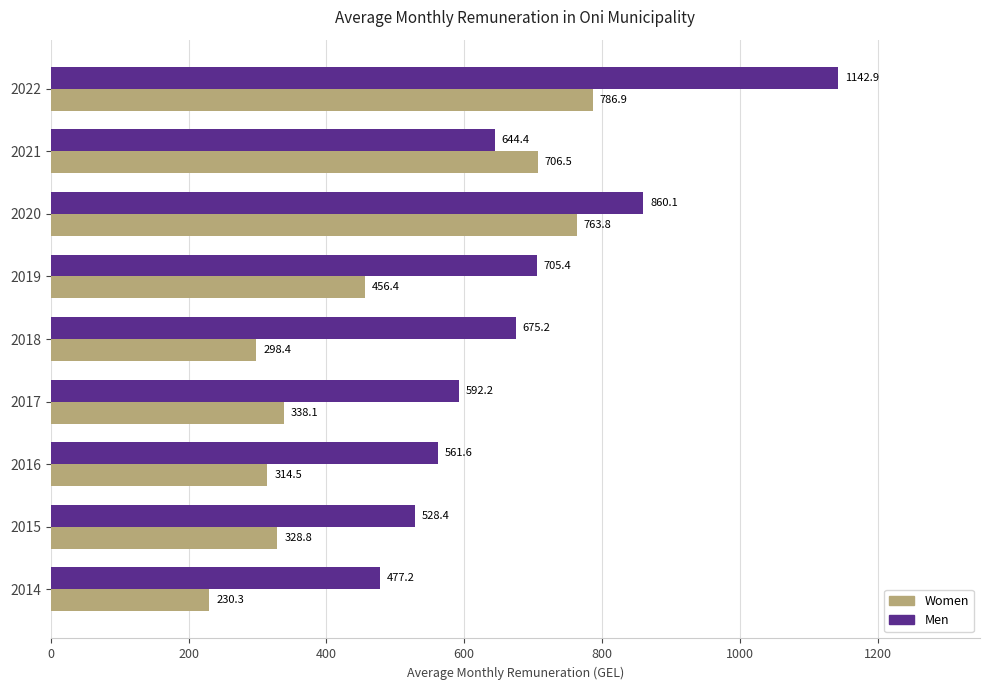

Read the Women value at 2014.

230.3